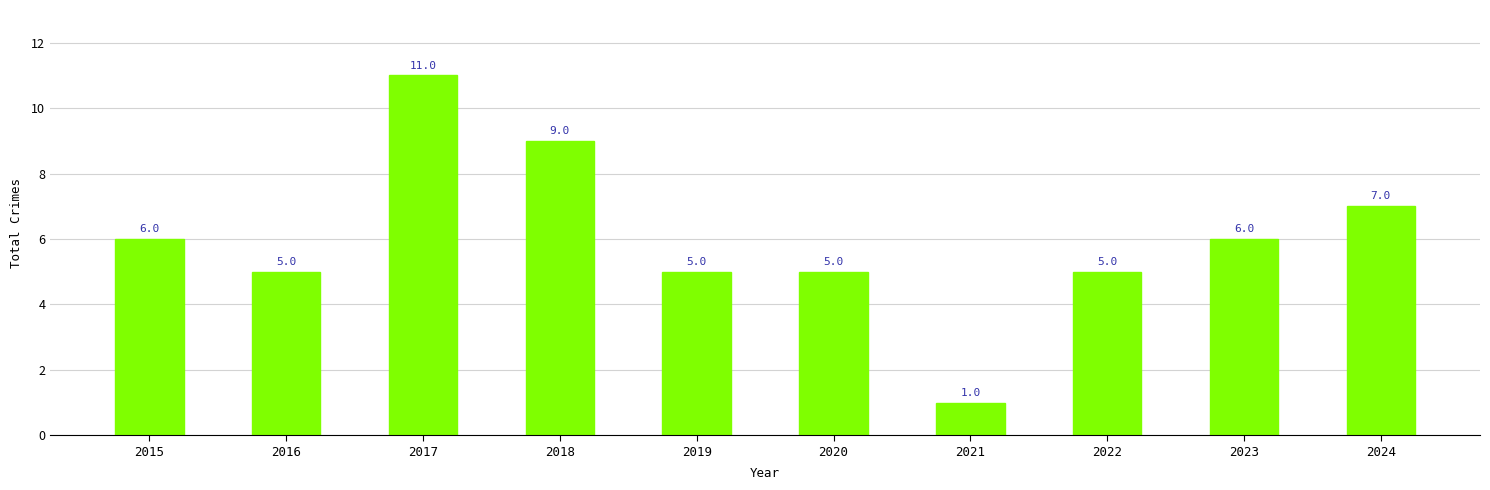

Is it true that the value at 2023 is 6?

True